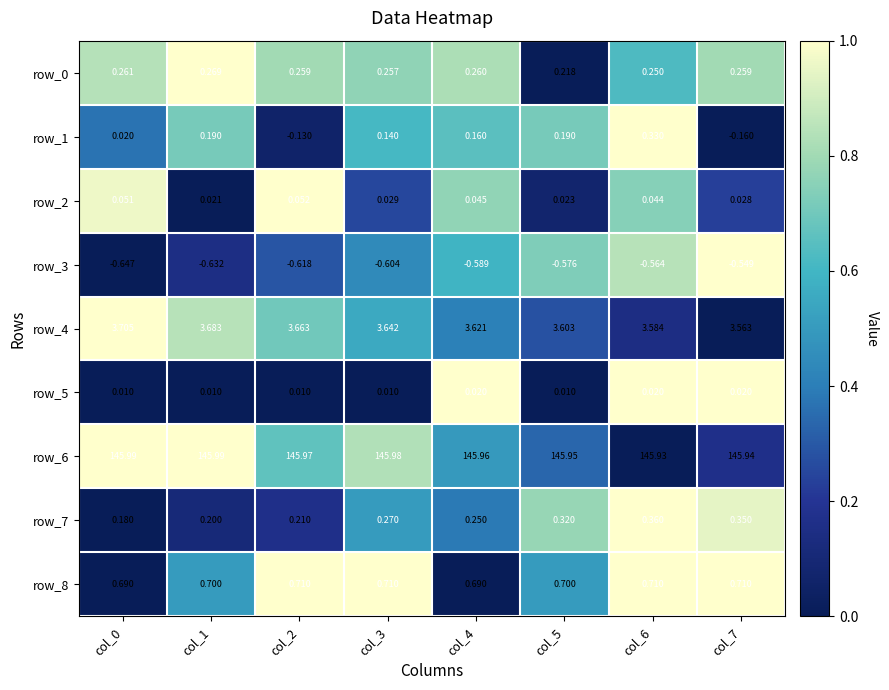

The value of row_4 at col_3 is 0.3. True or false?

False